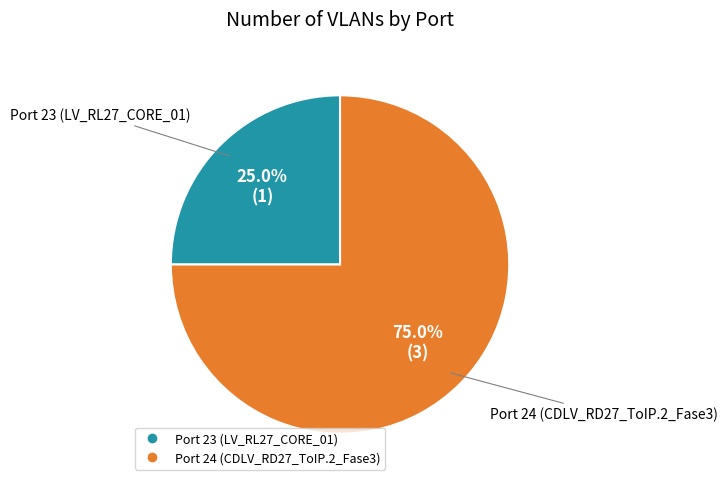

Which category has the biggest portion of the pie?

Port 24 (CDLV_RD27_ToIP.2_Fase3)